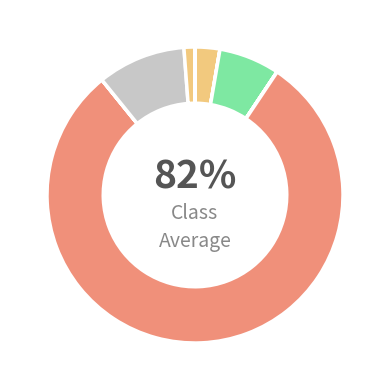

How much of the chart is everything except 5?

20.2%